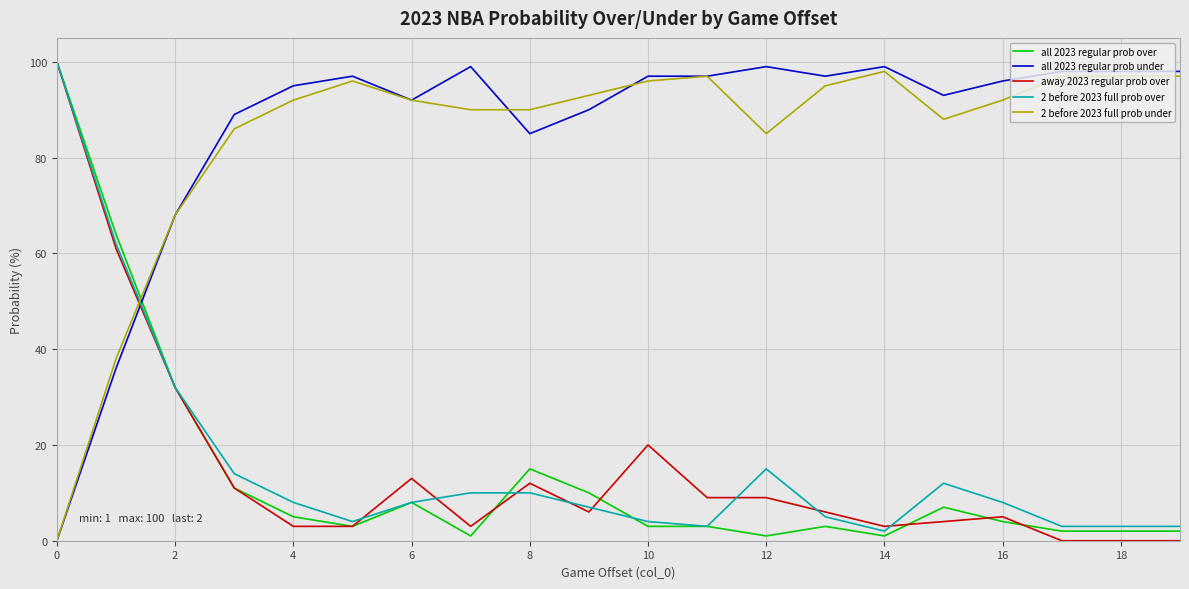

What is the highest value of the all 2023 regular prob under series?

99